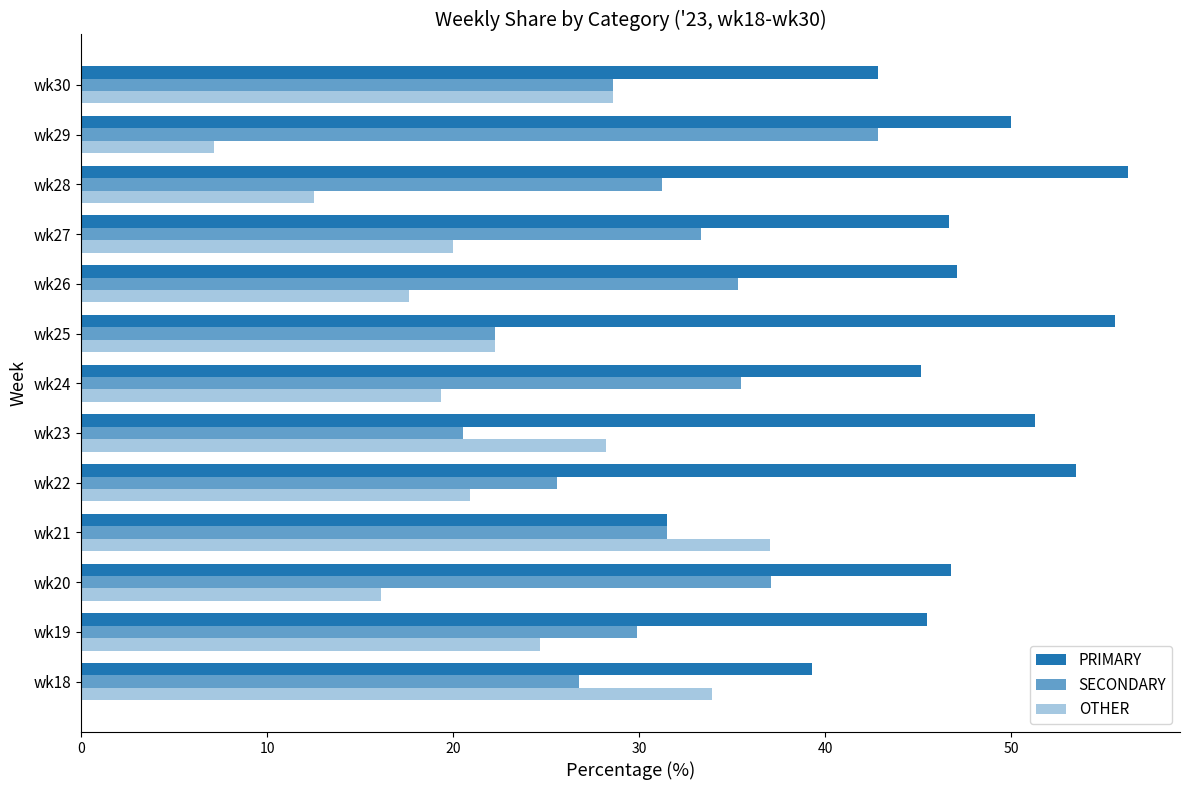

How many distinct data groups are displayed?

3